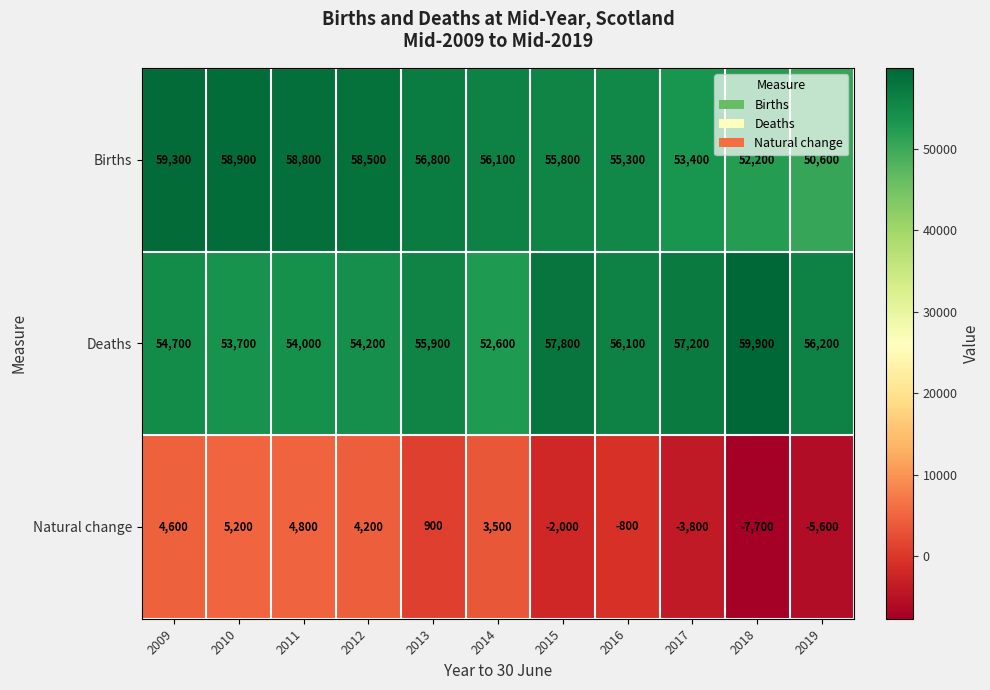

List the series in order of their peak value, lowest first.

Natural change, Births, Deaths